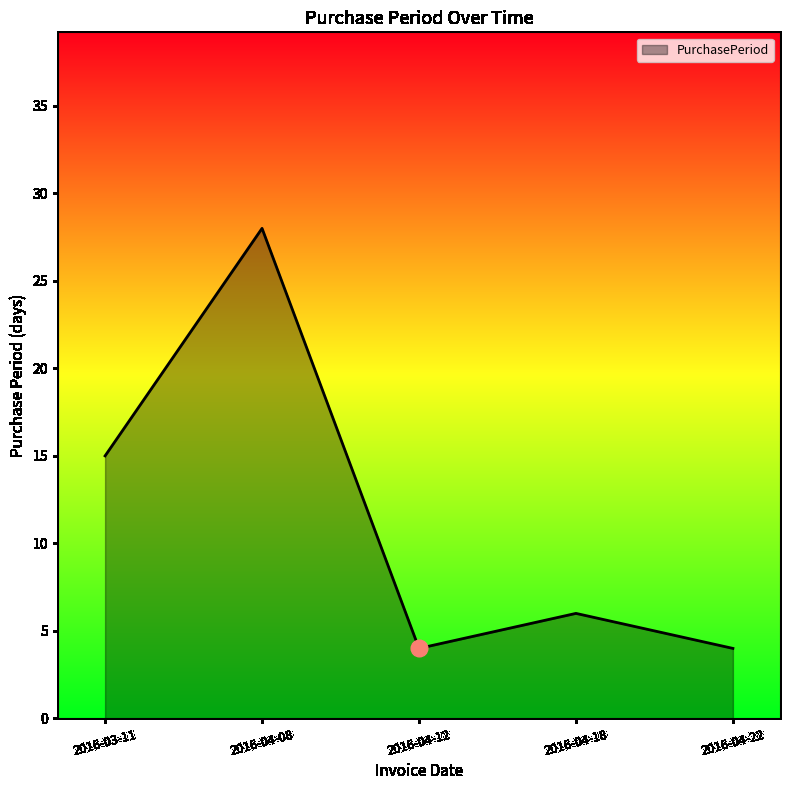

What position from the left is 2016-04-08?

2